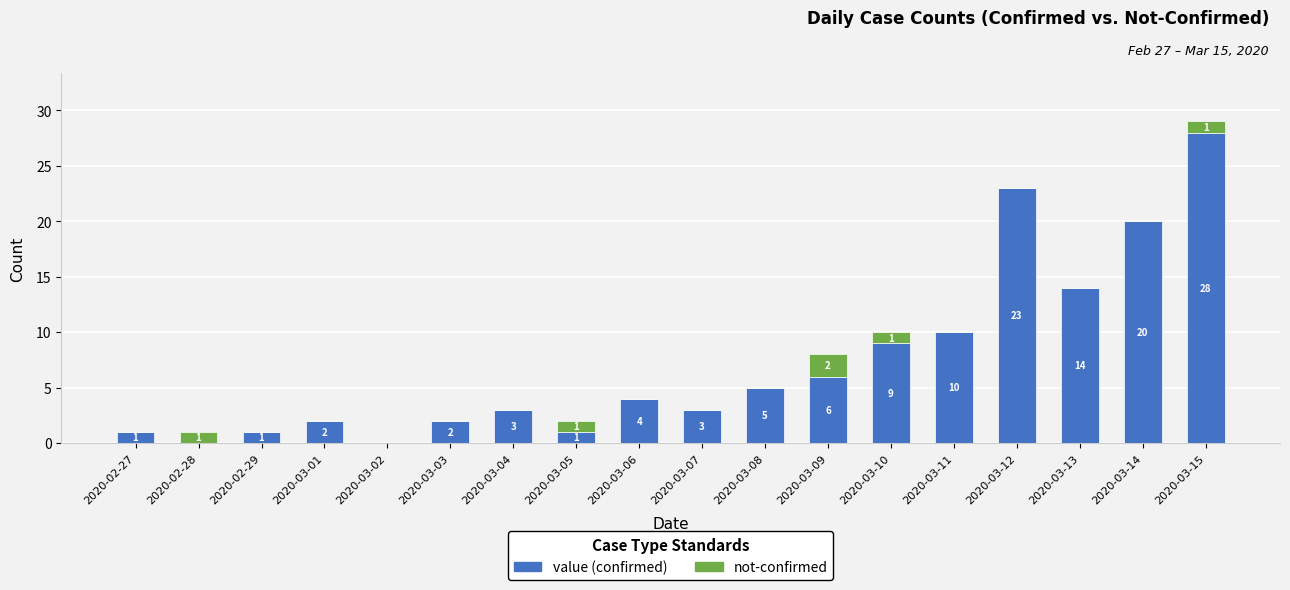

Reading left to right, what are the values for value?

2020-02-27=1	2020-02-28=0	2020-02-29=1	2020-03-01=2	2020-03-02=0	2020-03-03=2	2020-03-04=3	2020-03-05=1	2020-03-06=4	2020-03-07=3	2020-03-08=5	2020-03-09=6	2020-03-10=9	2020-03-11=10	2020-03-12=23	2020-03-13=14	2020-03-14=20	2020-03-15=28